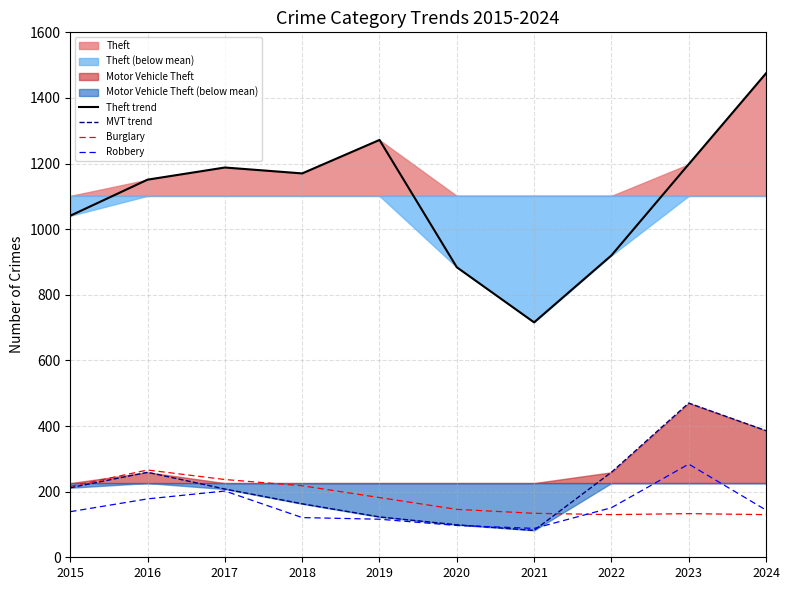

Which label corresponds to the largest value in the chart?

2024